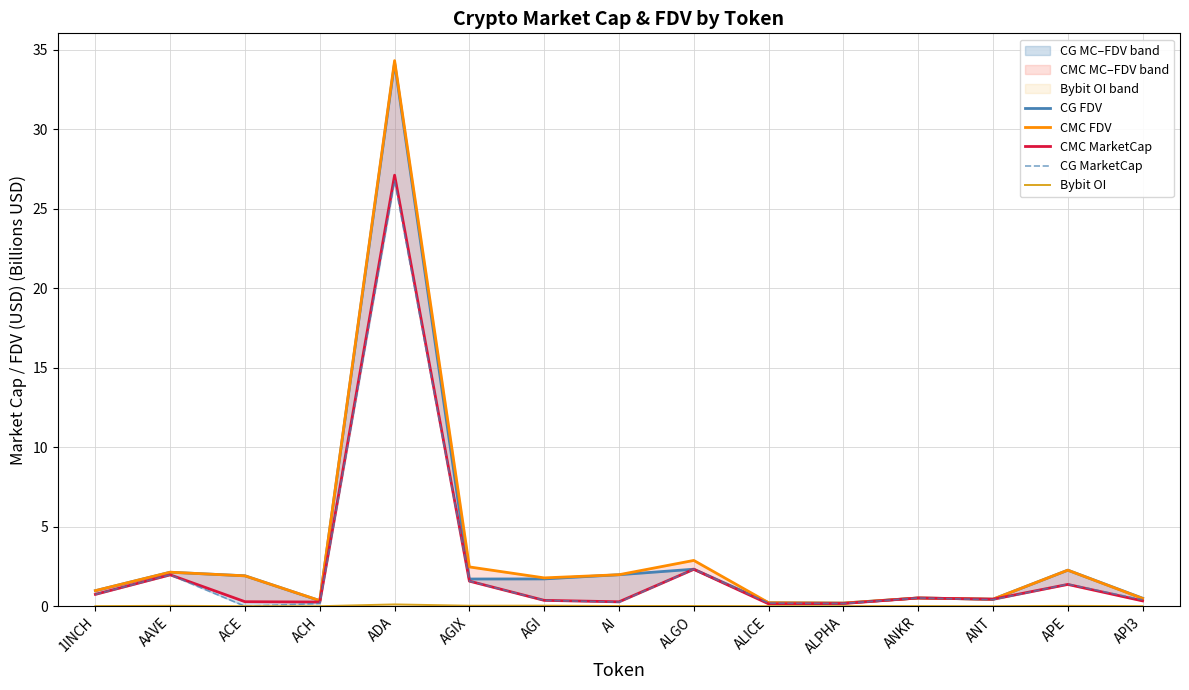

What is the sum of the CMC MarketCap values at AGI and ADA?

27.5